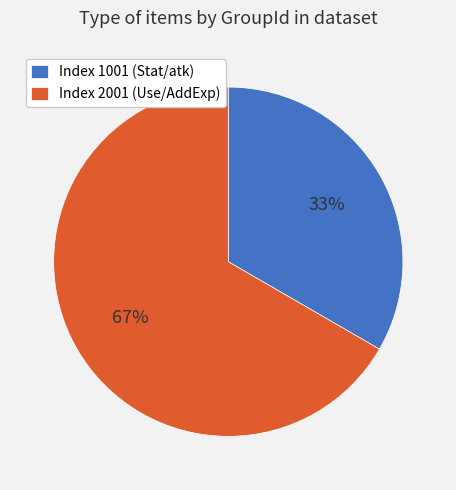

Combined, do Index 1001 (Stat/atk) and Index 2001 (Use/AddExp) account for over 50%?

Yes